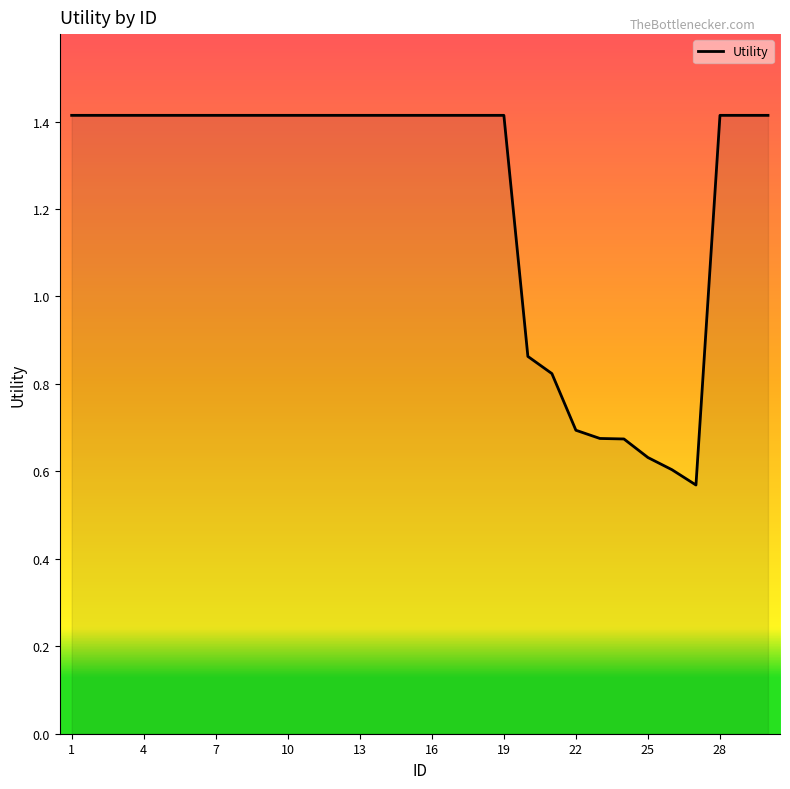

What is the greatest value displayed?

1.4